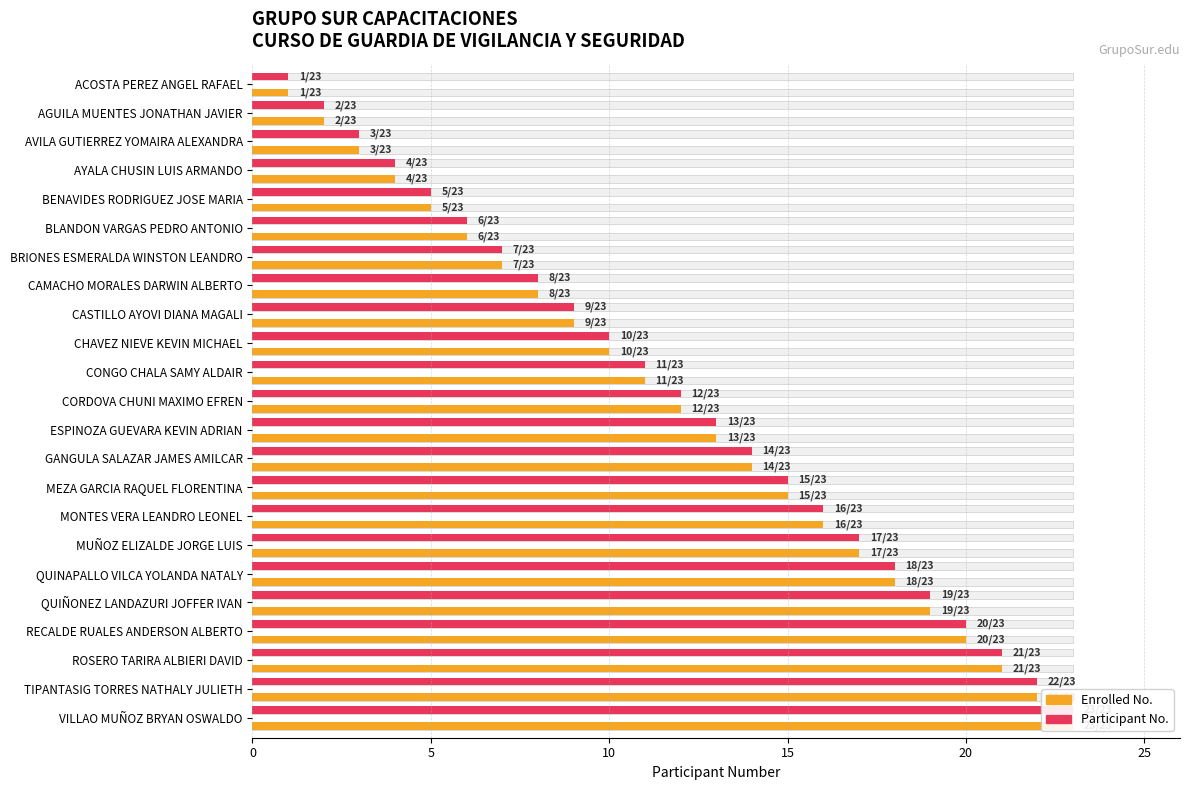

How many values in the Enrolled No. series exceed 12?

11